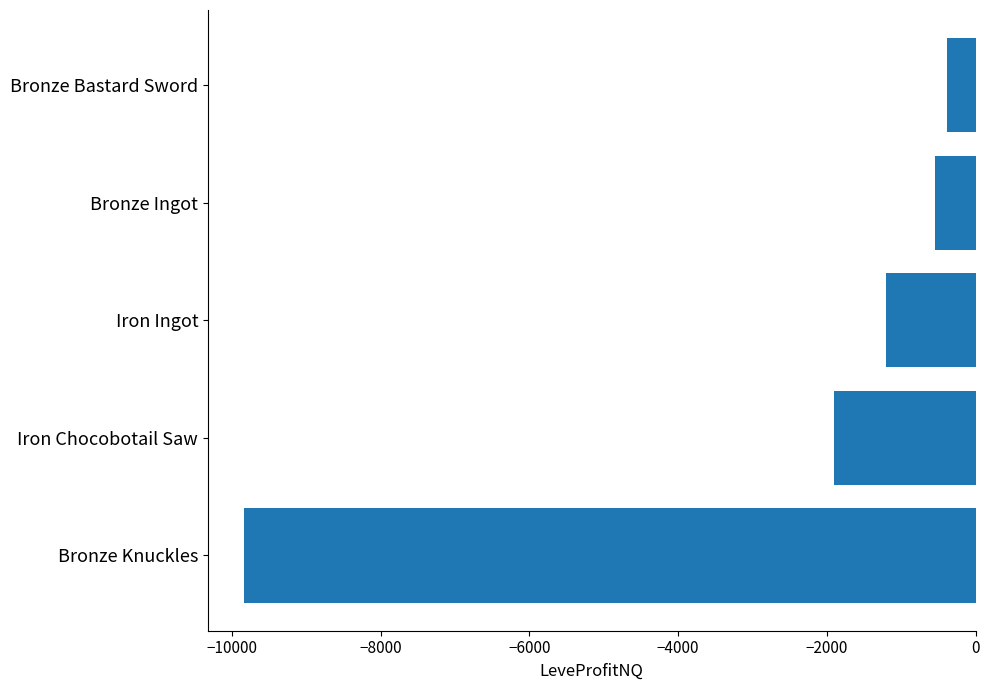

Which label corresponds to the smallest value in the chart?

Bronze Knuckles